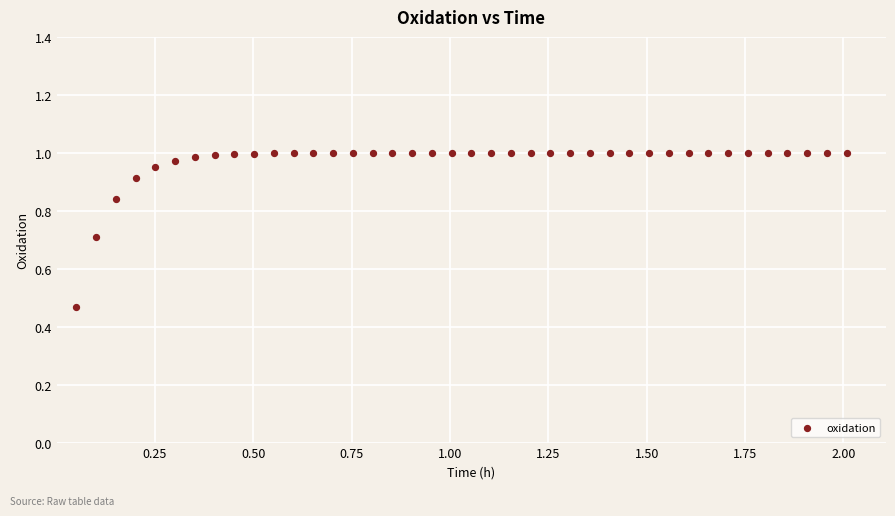

What is the range of X values (max minus min)?

2.0